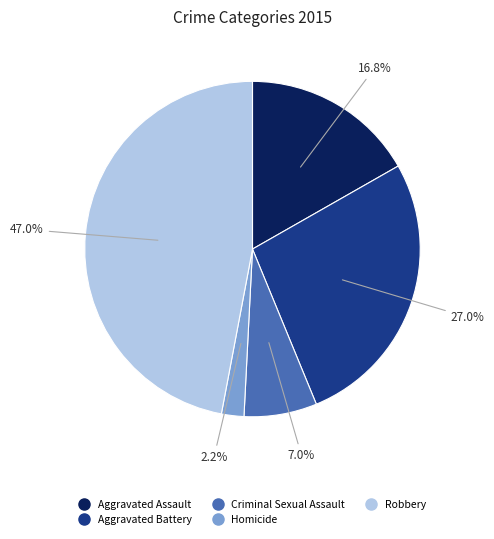

True or false: Homicide accounts for 14% of the total.

False